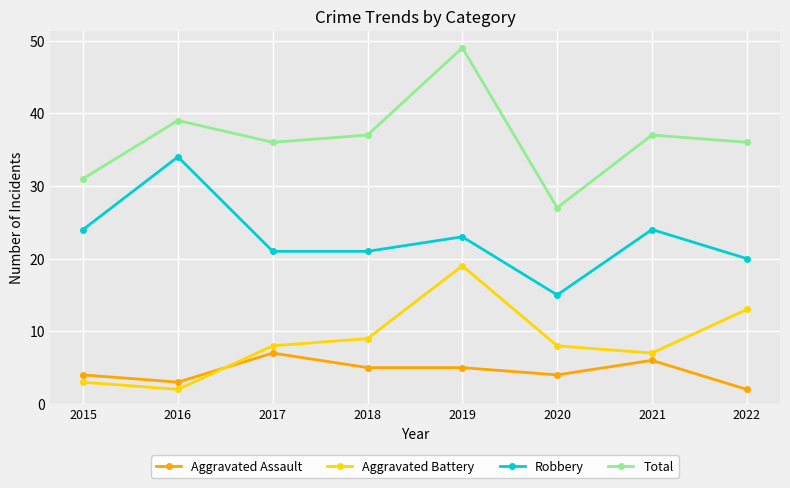

Which category has the highest value across all series?

2019